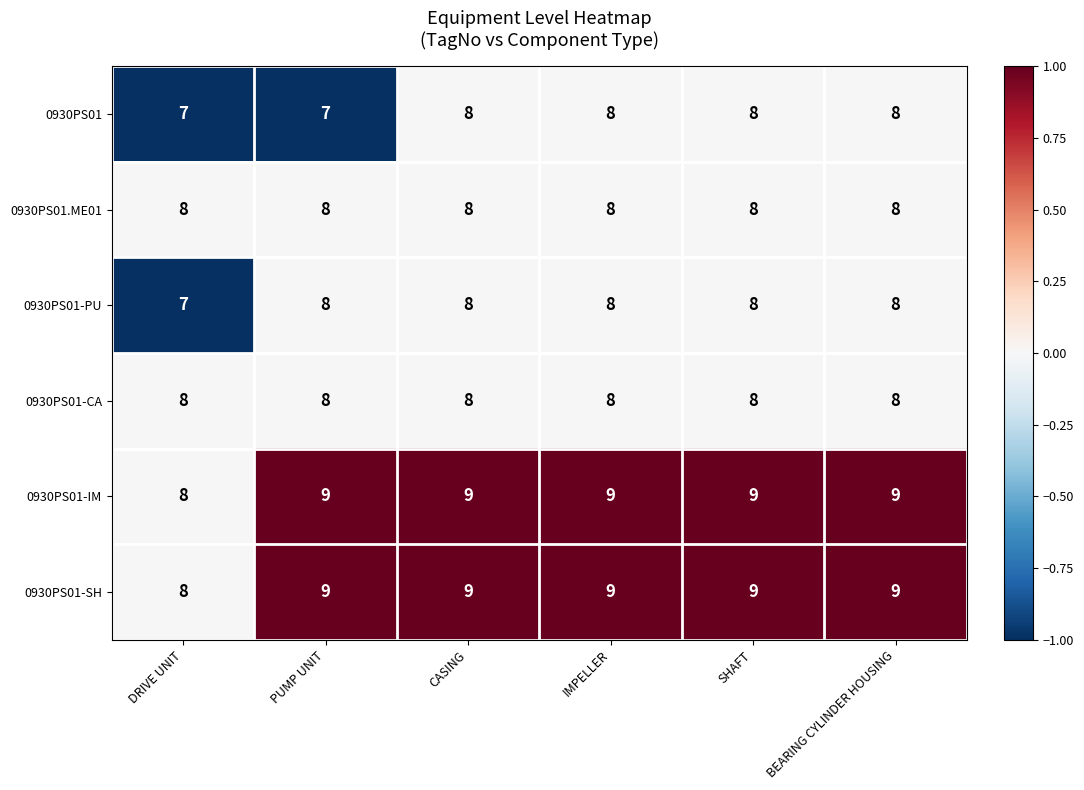

What is the minimum value shown in the chart?

7